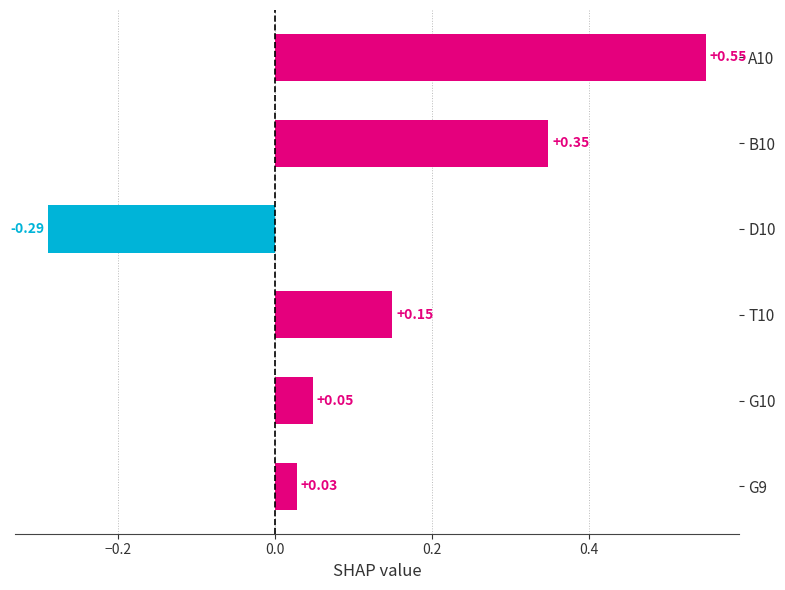

List the labels in order of value, smallest first.

D10, G9, G10, T10, B10, A10